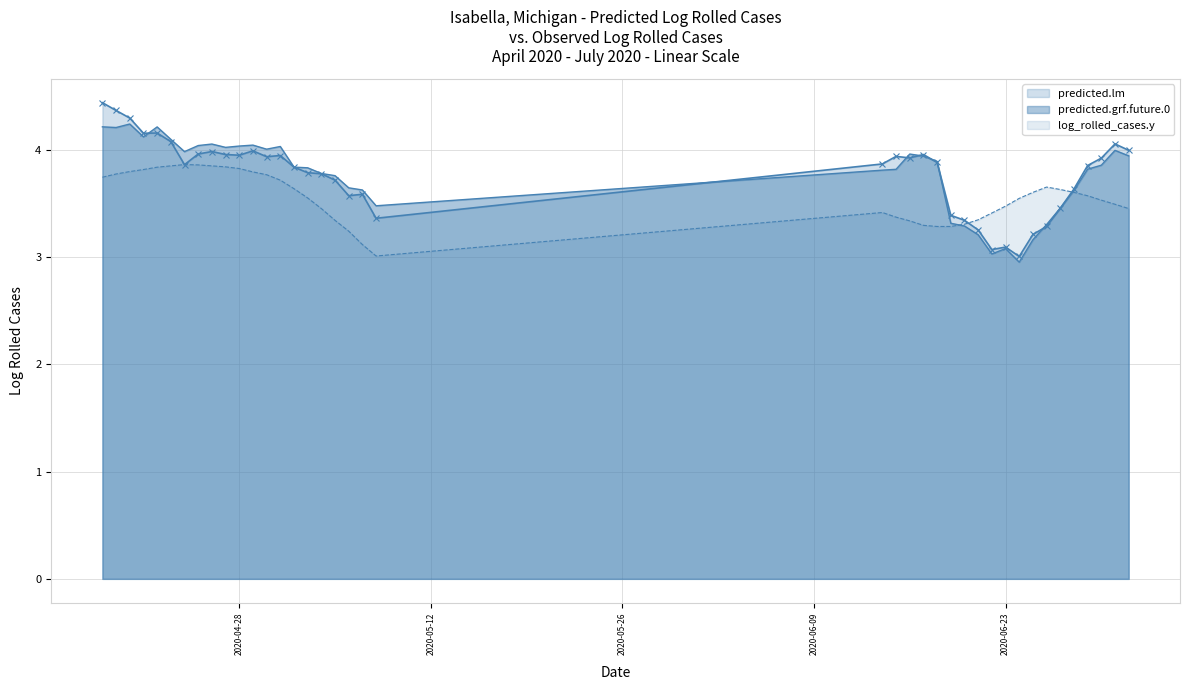

What is the difference between the predicted.lm values at 2020-04-28 and 2020-05-08?

0.6